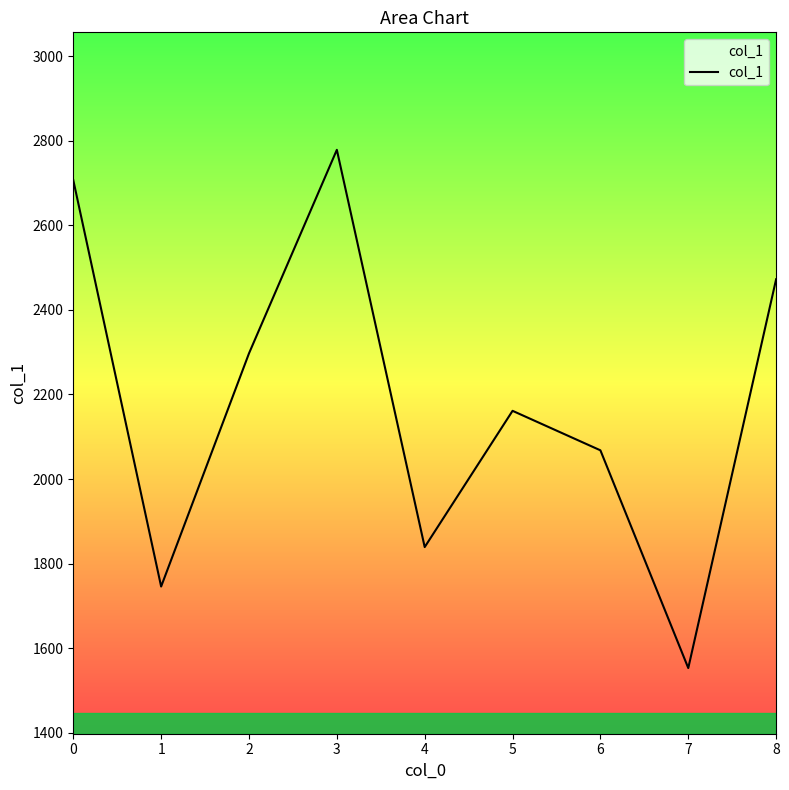

Reading right to left, extract all data points from this chart.

2472.4	1553.0	2067.9	2161.3	1839.1	2778.5	2297.1	1745.8	2706.9